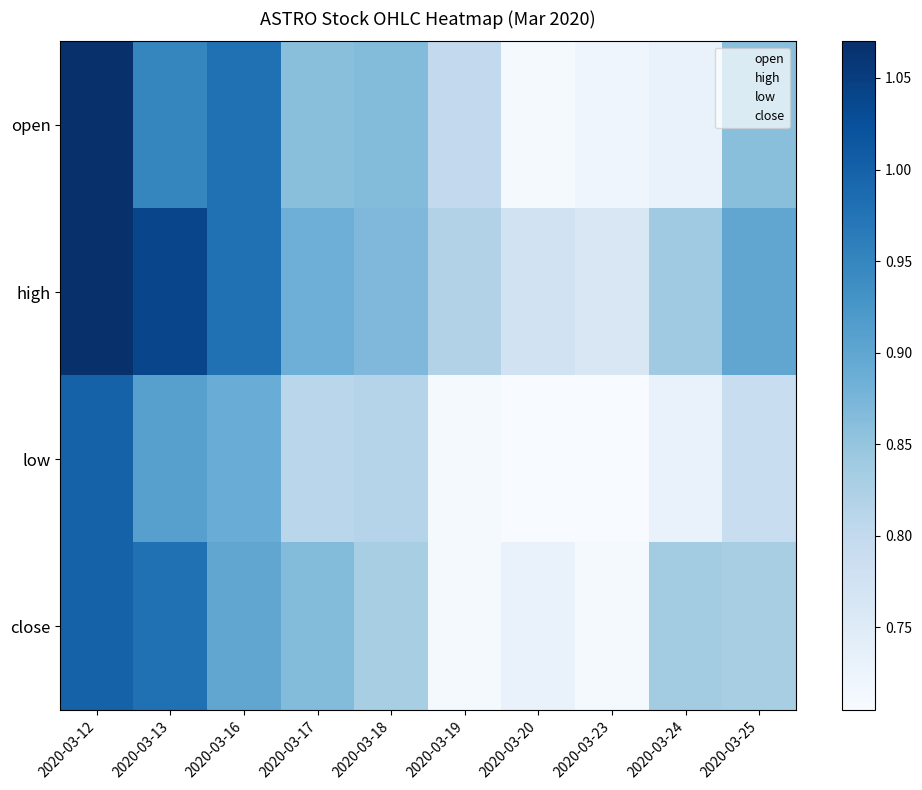

At how many categories does at least one series exceed 0?

10